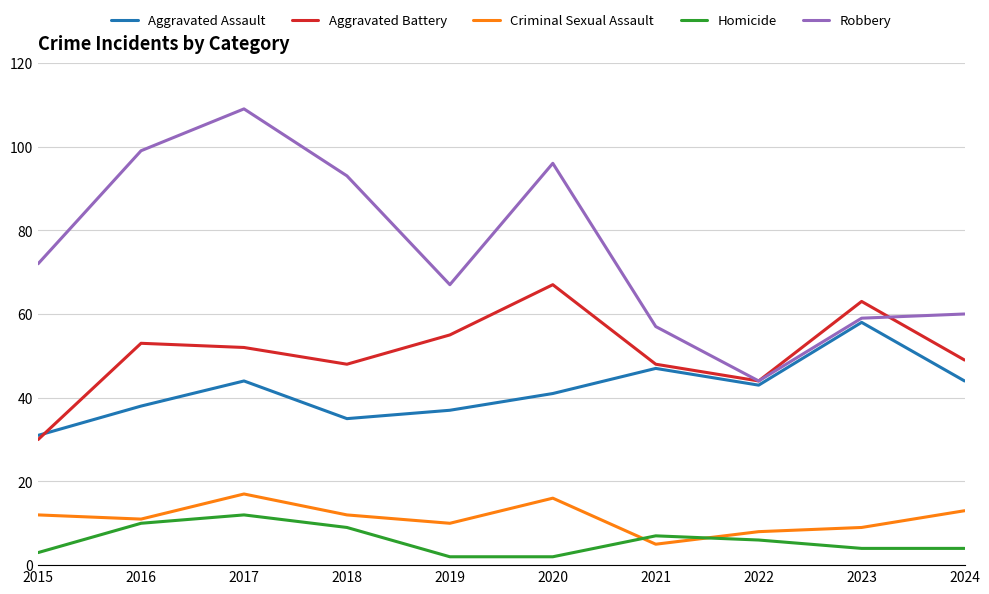

Reading left to right, what are all the values shown in this chart?

Aggravated Assault: 31	38	44	35	37	41	47	43	58	44
Aggravated Battery: 30	53	52	48	55	67	48	44	63	49
Criminal Sexual Assault: 12	11	17	12	10	16	5	8	9	13
Homicide: 3	10	12	9	2	2	7	6	4	4
Robbery: 72	99	109	93	67	96	57	44	59	60